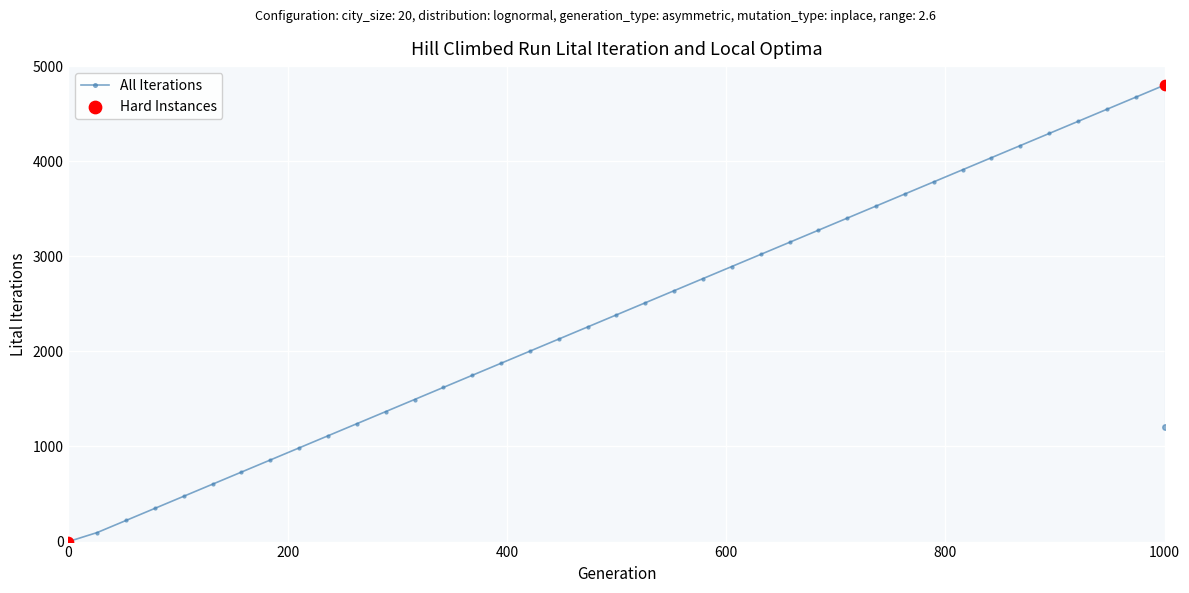

What is the value of the 7th point from the left?

731.1